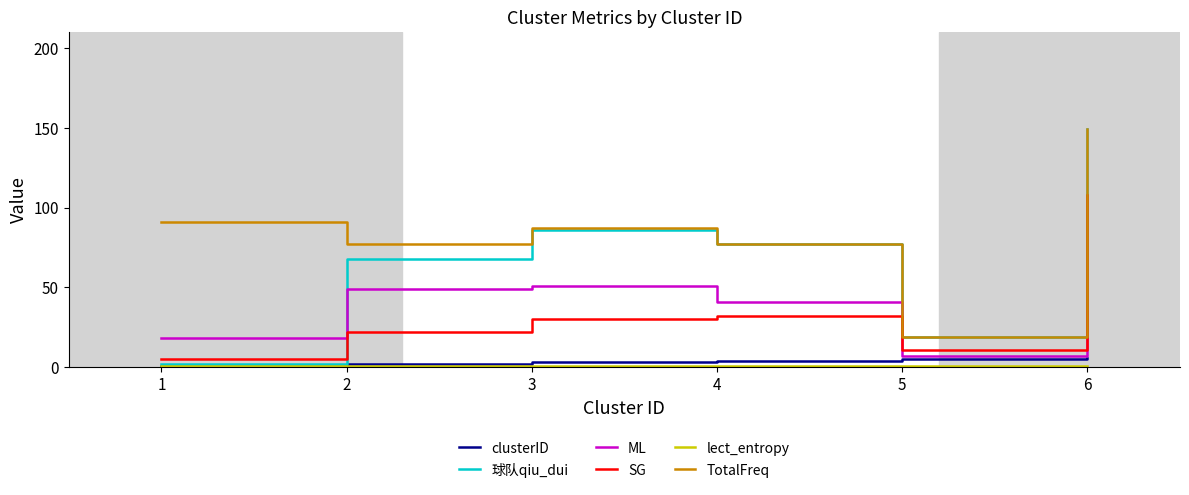

Which category has the highest value across all series?

6